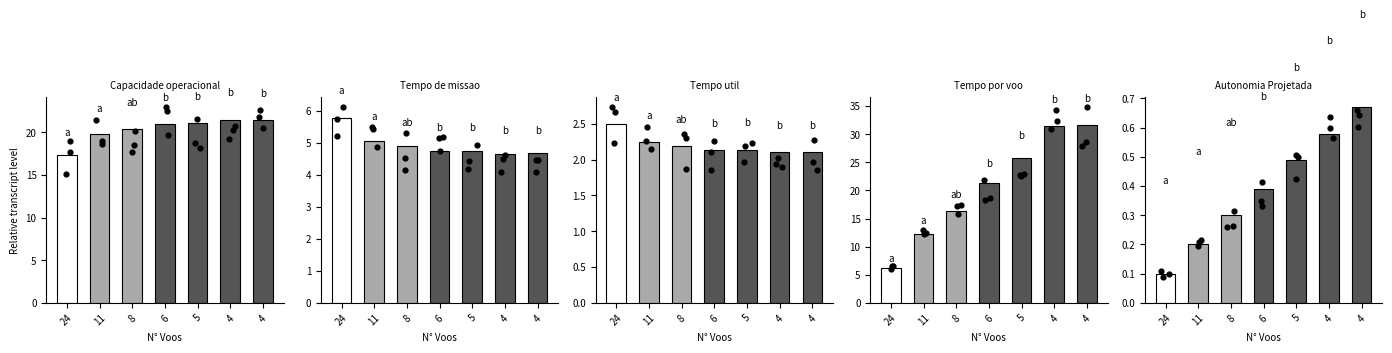

Which series has the largest total across all categories?

Tempo por voo [min]